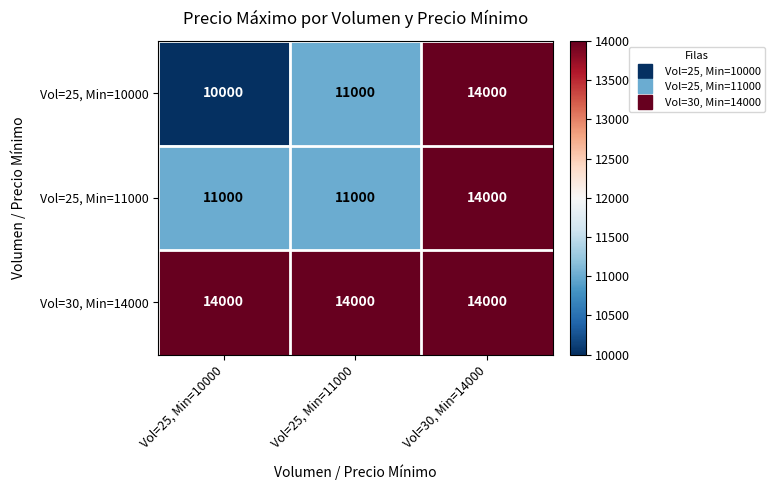

How many distinct data groups are displayed?

3